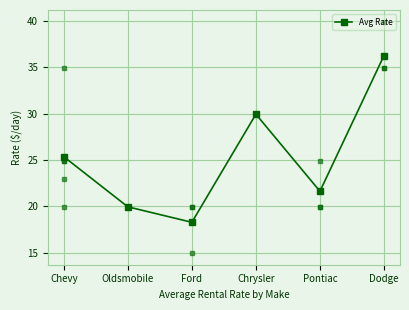

How many lines are shown in the chart?

1